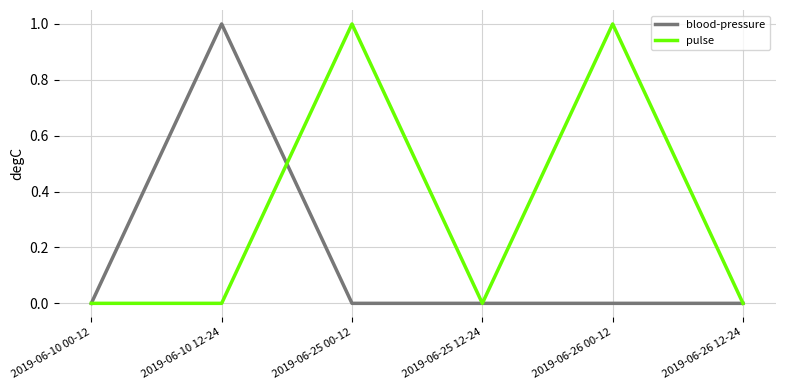

Which series has the largest total across all categories?

pulse